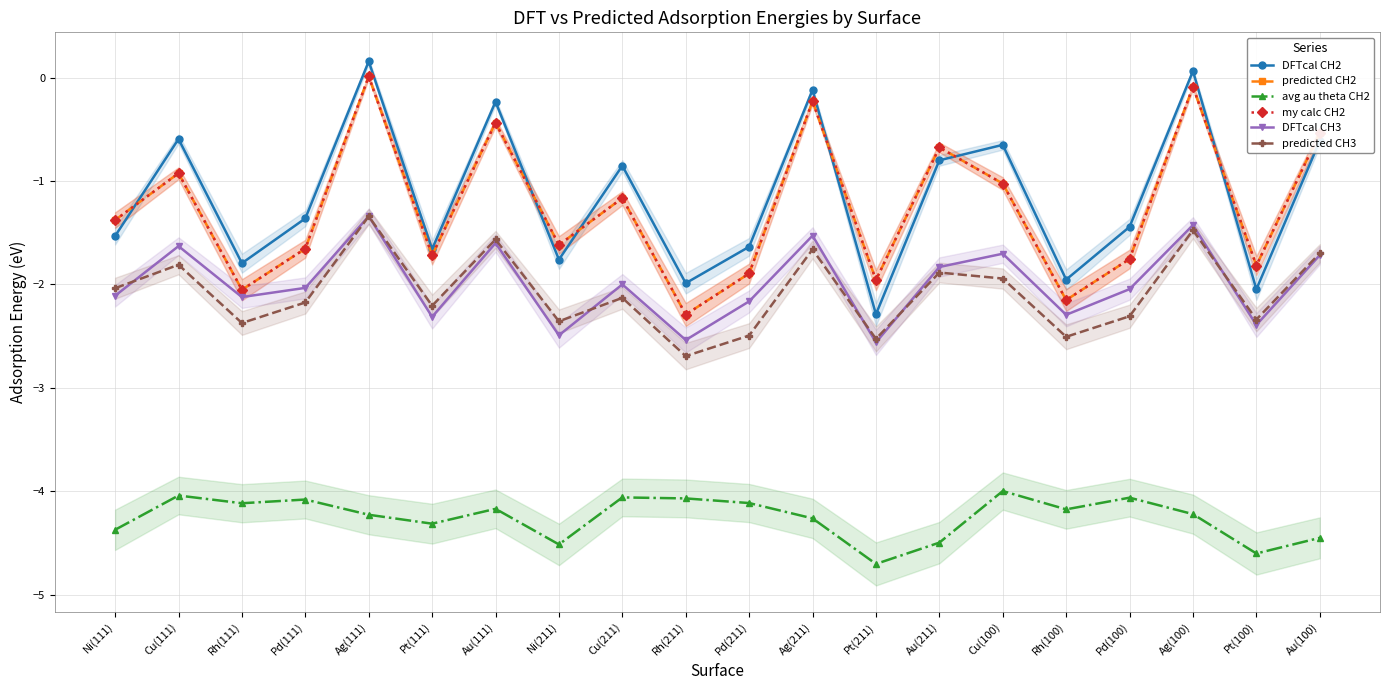

In my calc CH2, how many points are lower than both neighbors (excluding endpoints)?

7